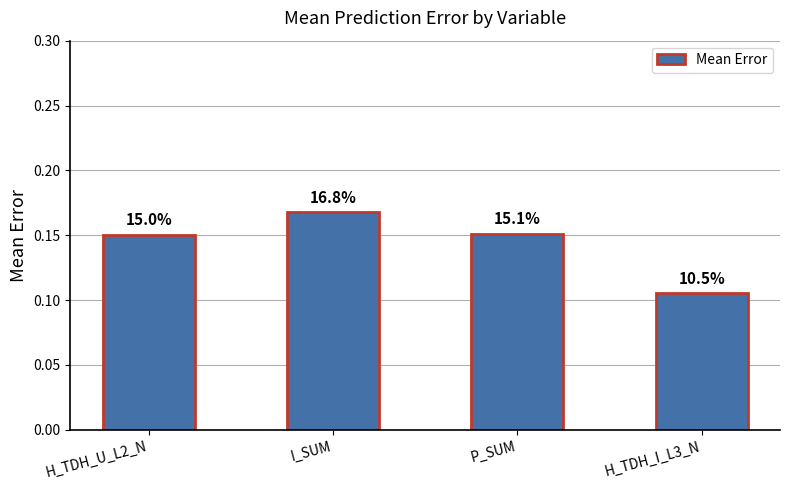

Is it true that the value at H_TDH_I_L3_N is 0.0?

False